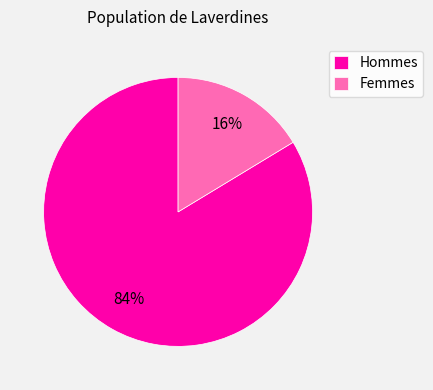

To the nearest percent, what portion does Femmes represent?

16%